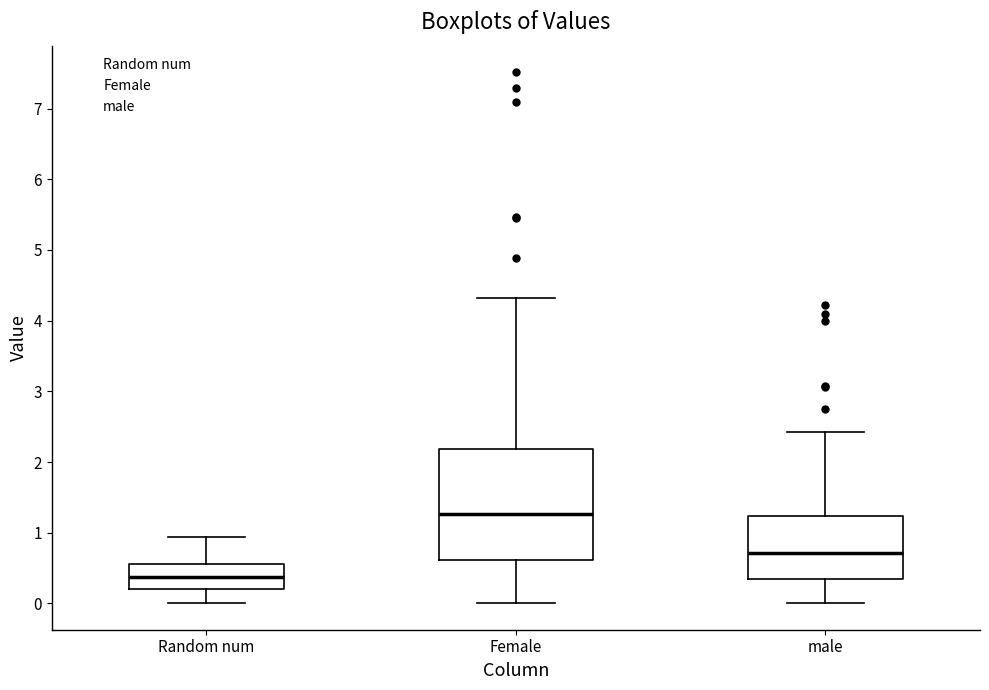

Where is the lower edge of the box for Random num on the y-axis? The values are not printed on the chart, so give them approximately, as read against the axis.

0.2